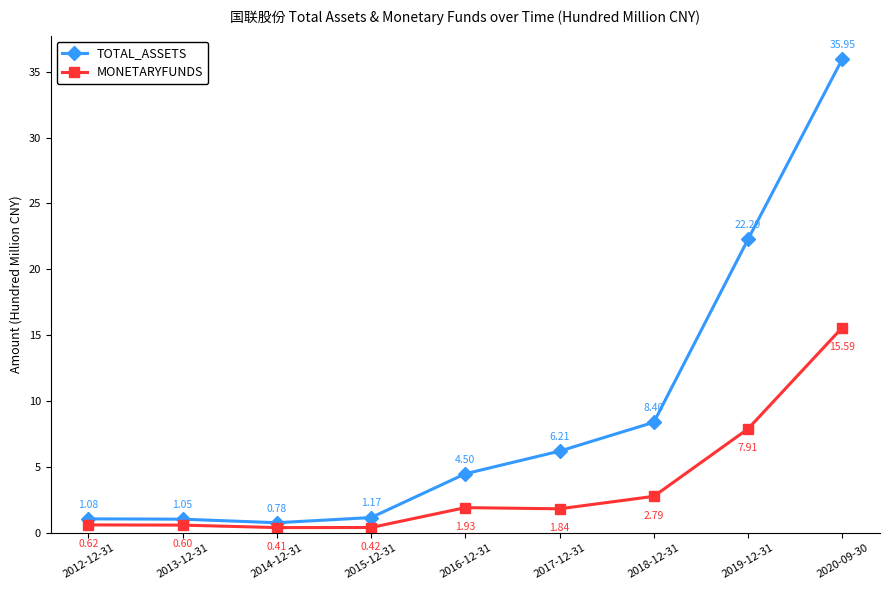

True or false: TOTAL_ASSETS and MONETARYFUNDS cross at least once.

False